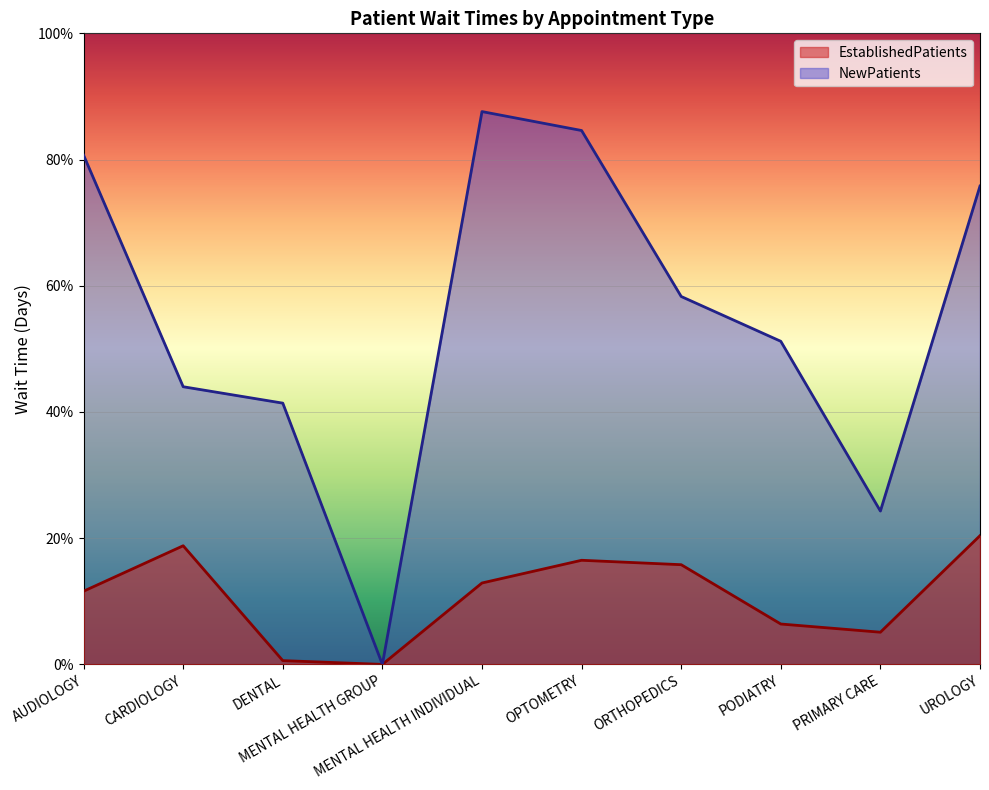

Does the chart display data point markers on the line(s)?

No